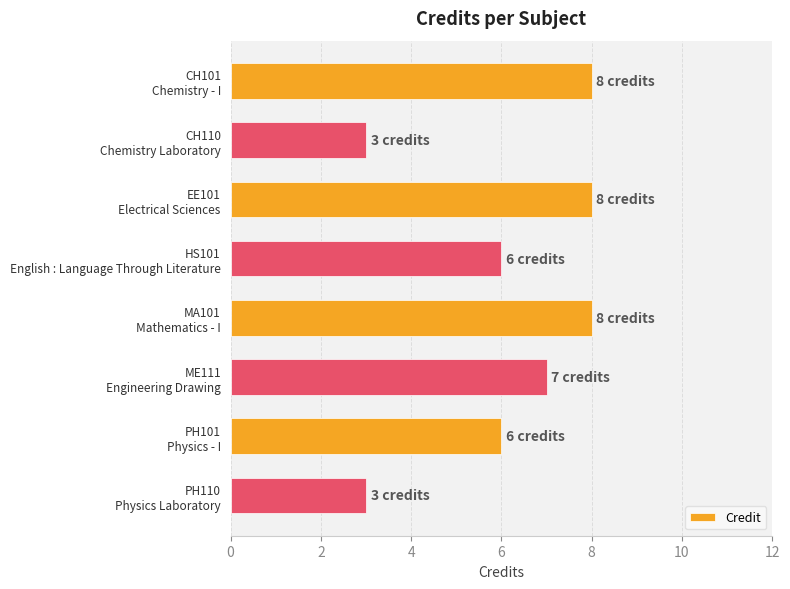

What is the smallest value displayed?

3